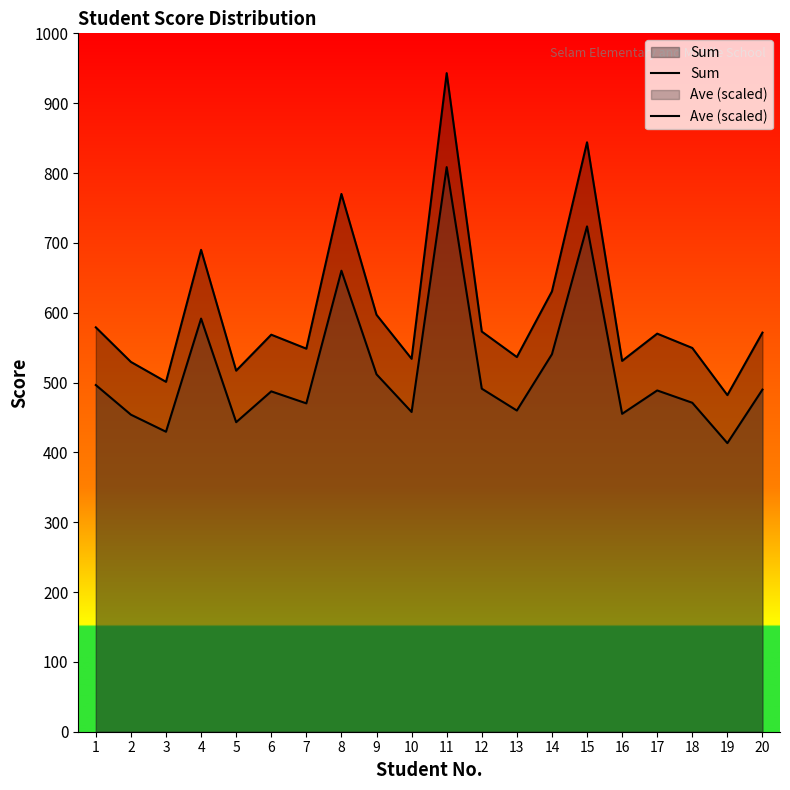

In Ave (scaled), how many points are higher than both neighbors (excluding endpoints)?

6